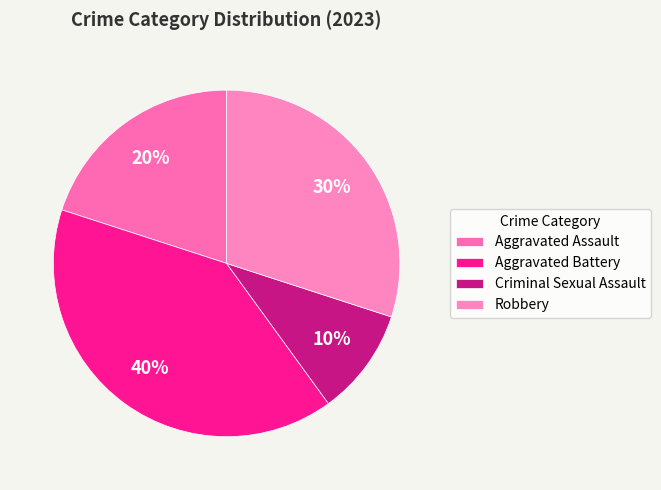

Which has a higher value, Aggravated Assault or Criminal Sexual Assault?

Aggravated Assault